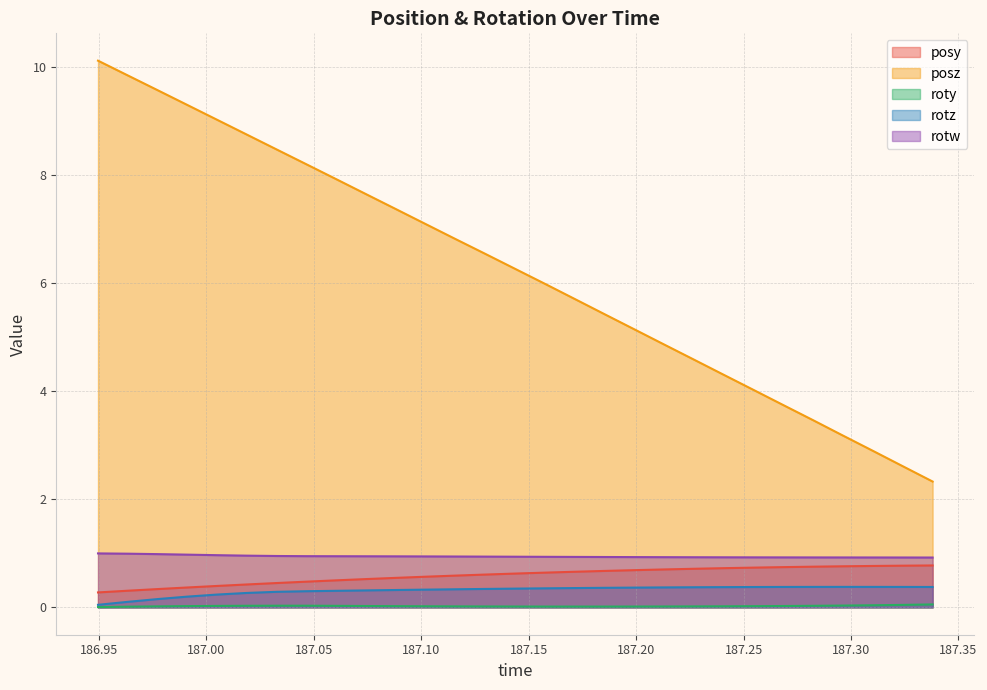

True or false: rotw and roty cross at least once.

False